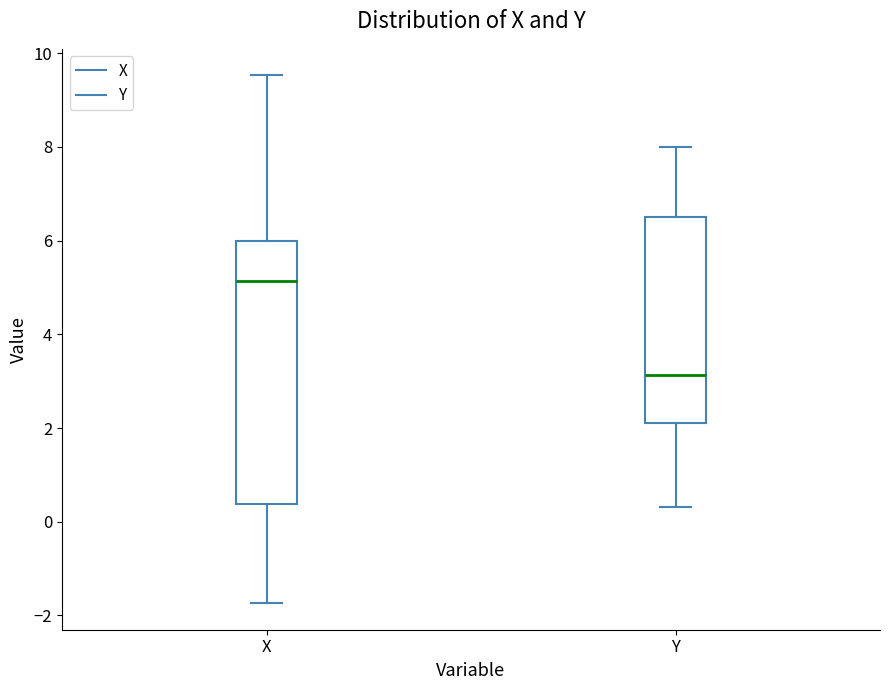

Reading left to right, transcribe this box plot: for each box, give where its median line is, the range the box spans, and where its two whiskers end, as read against the y-axis. The values are not printed on the chart, so give them approximately, as read against the axis.

X: median 5.2, box 0.4 to 6.0, whiskers -1.8 to 9.6
Y: median 3.2, box 2.2 to 6.4, whiskers 0.4 to 8.0